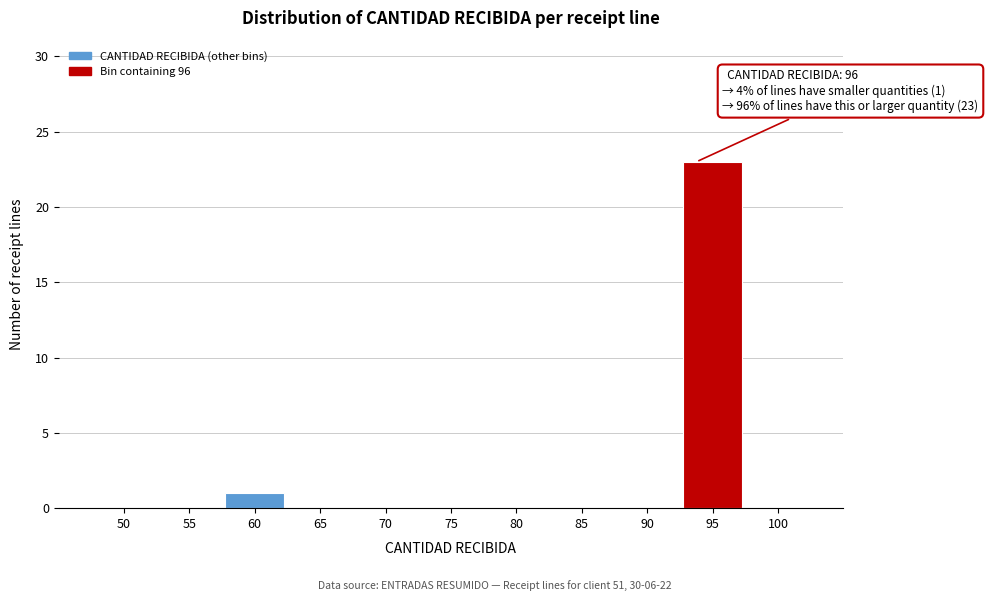

Reading left to right, transcribe all the data shown in this chart.

50=0	55=0	60=1	65=0	70=0	75=0	80=0	85=0	90=0	95=23	100=0